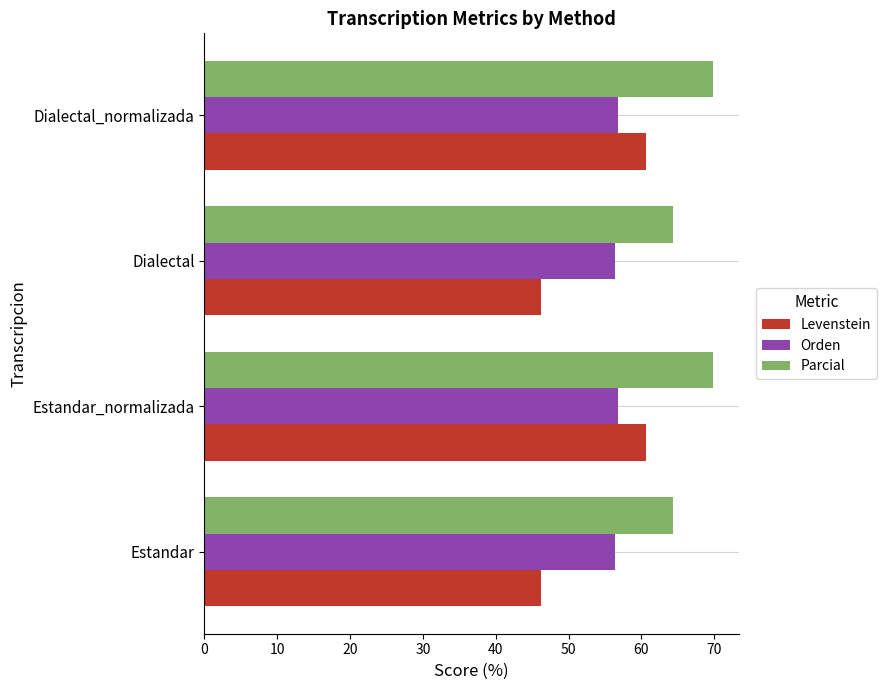

Is the value of Orden at Estandar greater than the value of Parcial at Estandar?

No